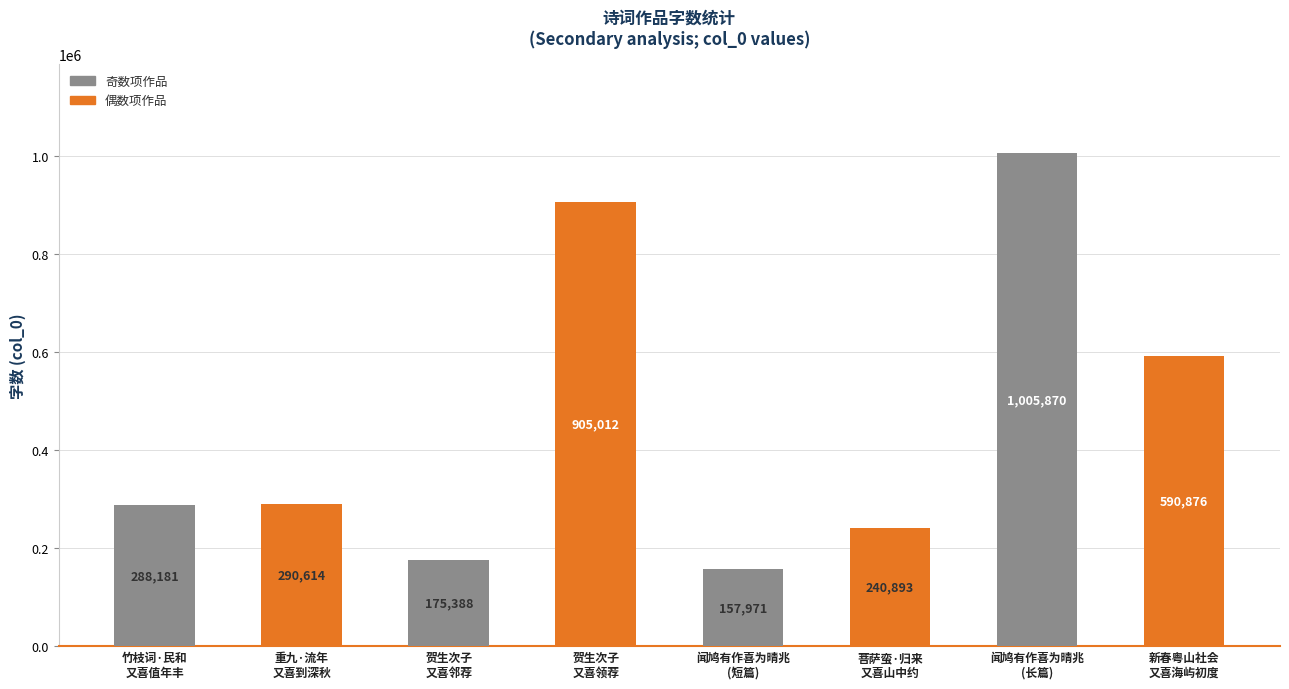

Which category has the highest value across all series?

闻鸠有作喜为晴兆
(长篇)